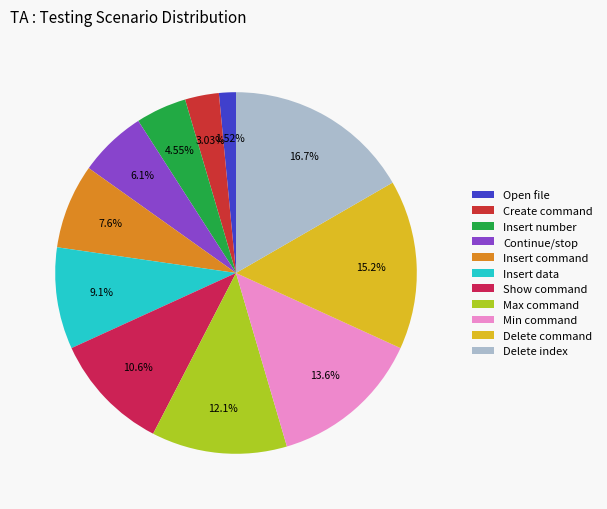

Rank the categories by value from lowest to highest.

Open file, Create command, Insert number, Continue/stop, Insert command, Insert data, Show command, Max command, Min command, Delete command, Delete index